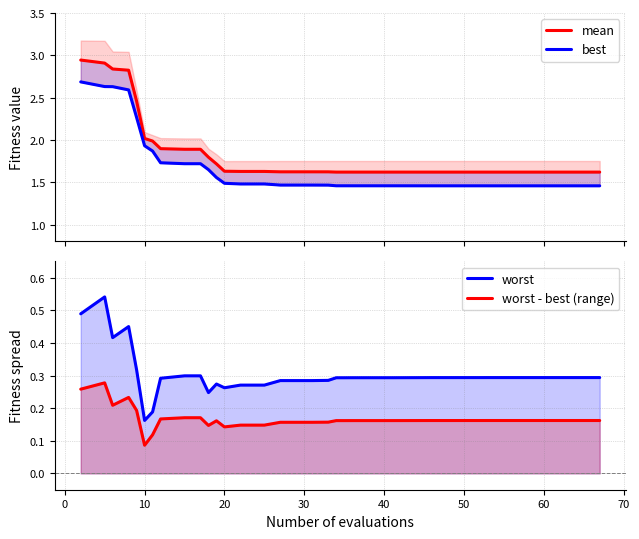

True or false: worst - best (range) has a value of 0.2 at 70.

True